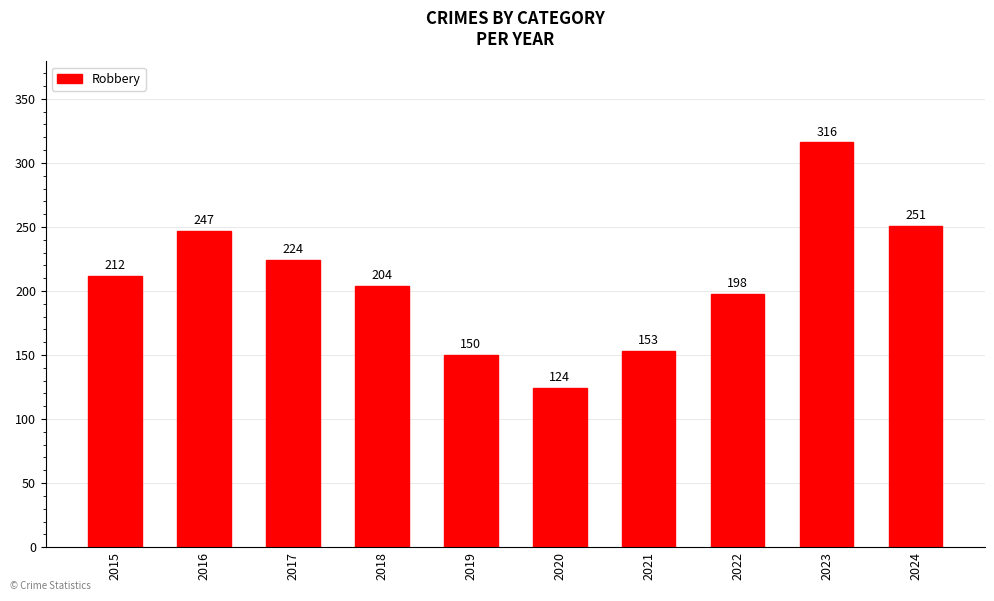

Reading right to left, what are all the values shown in this chart?

2024=251	2023=316	2022=198	2021=153	2020=124	2019=150	2018=204	2017=224	2016=247	2015=212